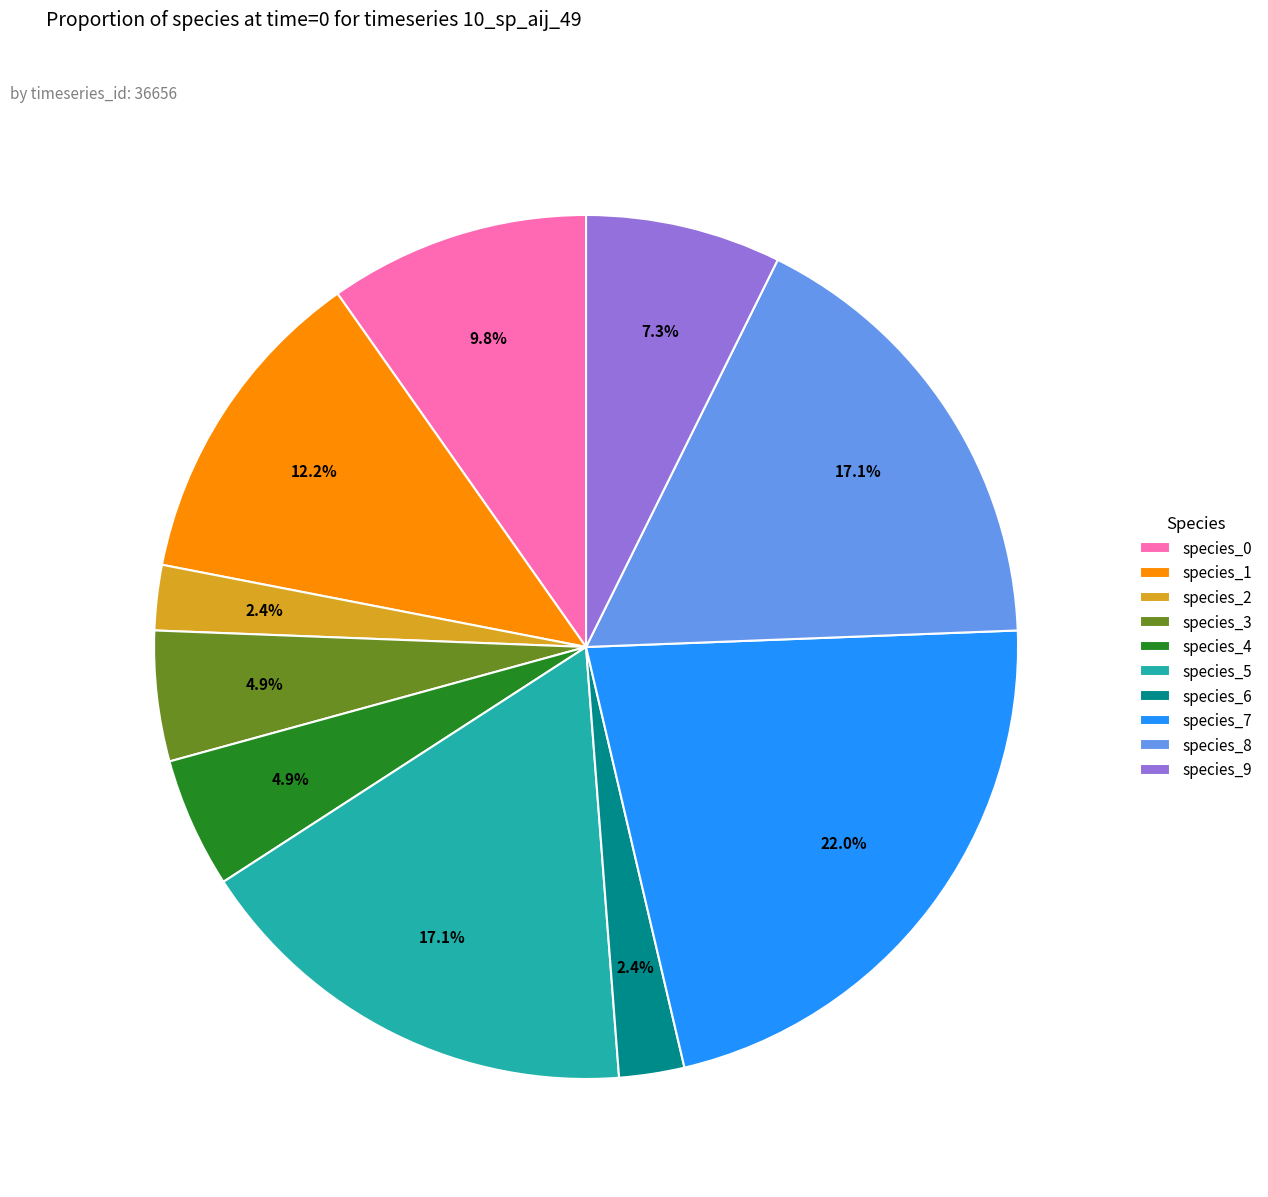

Which category has the biggest portion of the pie?

species_7